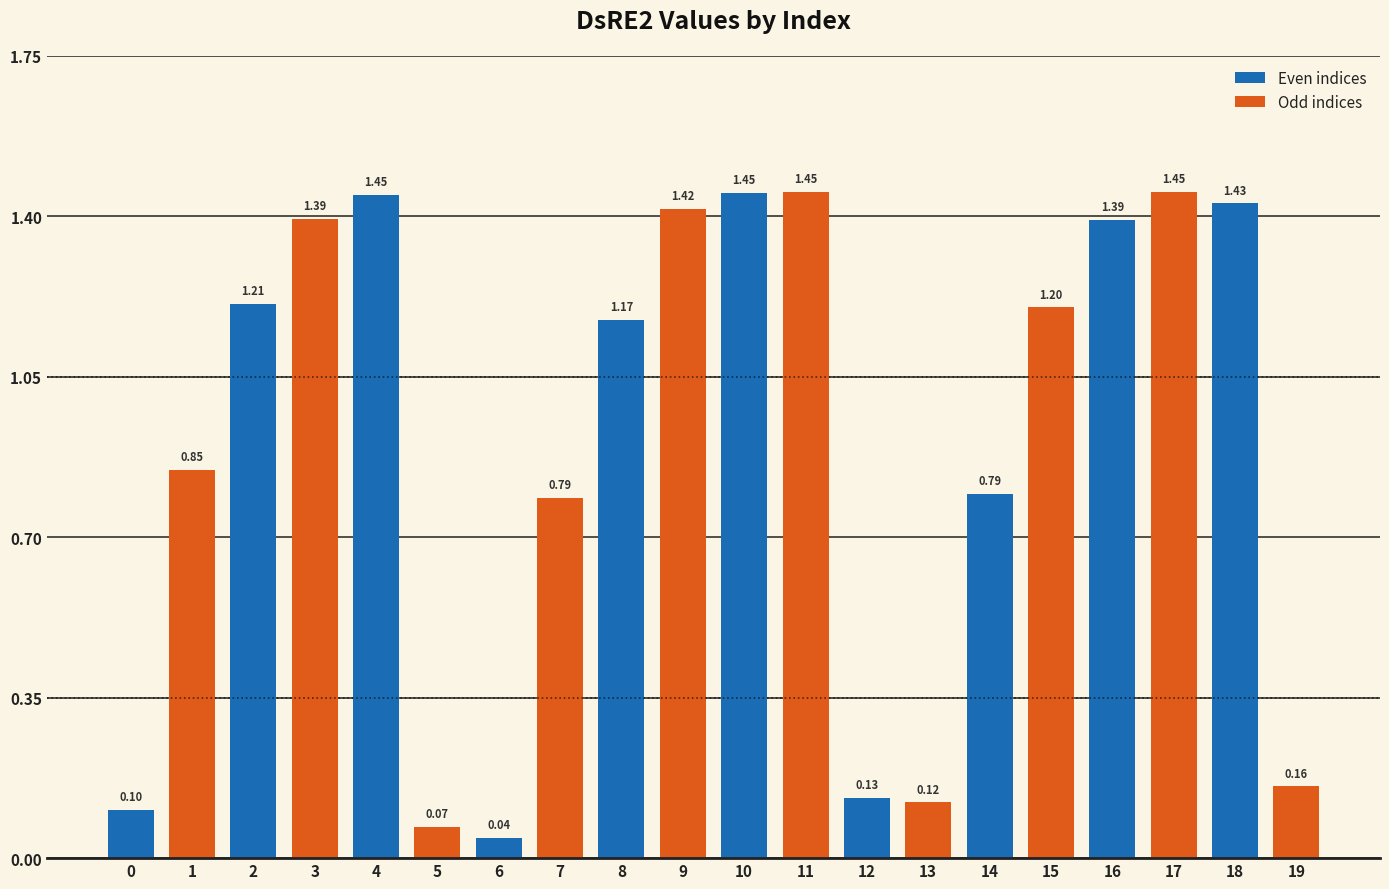

Which label corresponds to the largest value in the chart?

11